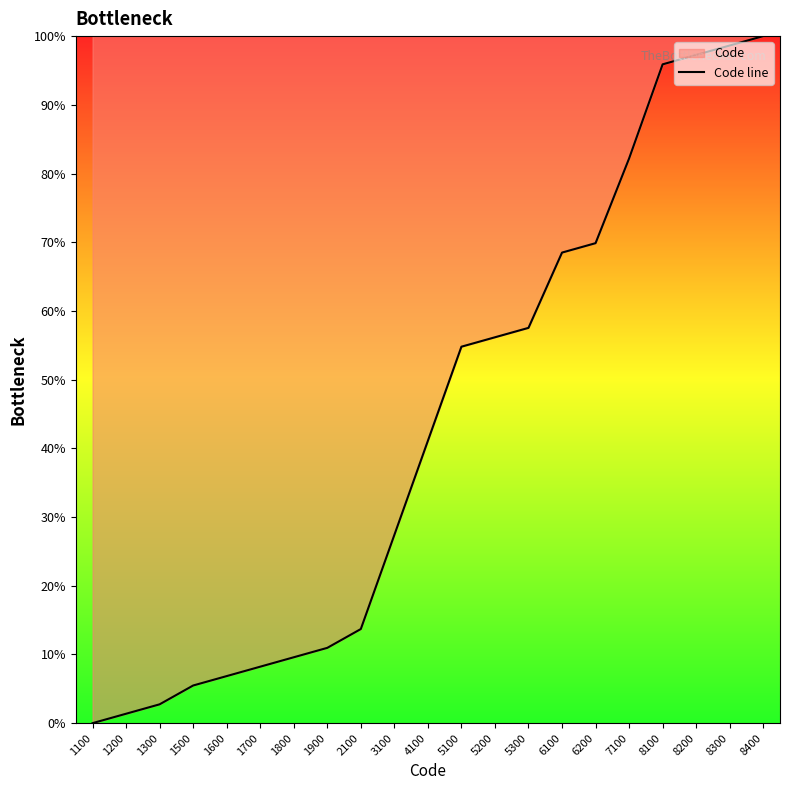

Is it true that the value at 1900 is 14.8?

False